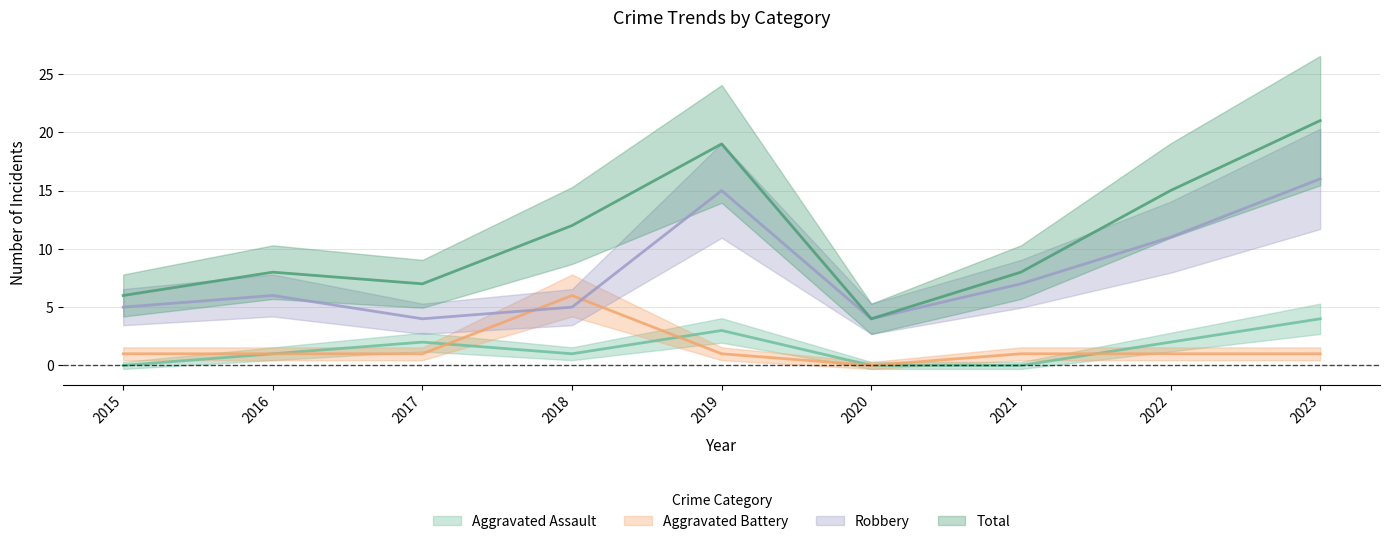

What is the difference between the highest and lowest values at 2021?

8